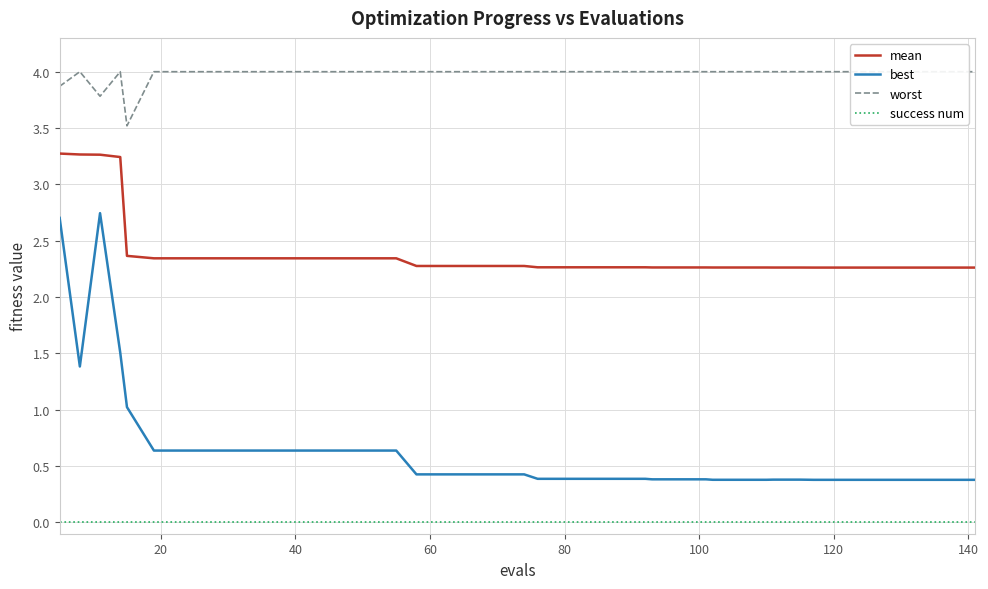

What is the greatest value displayed?

4.0